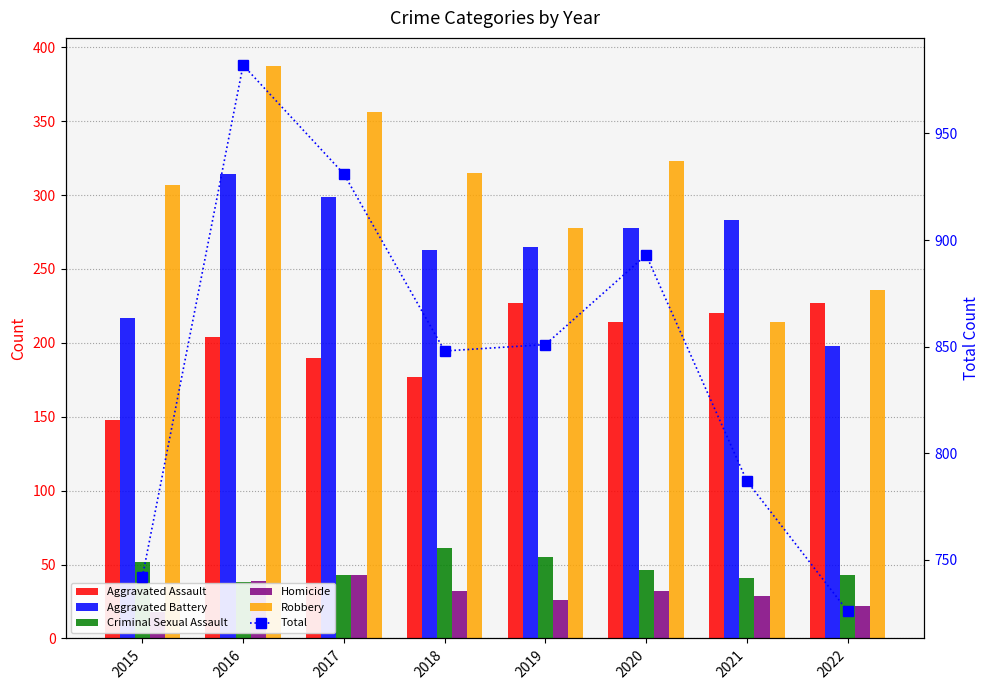

Is it true that Robbery equals 149 at 2017?

False